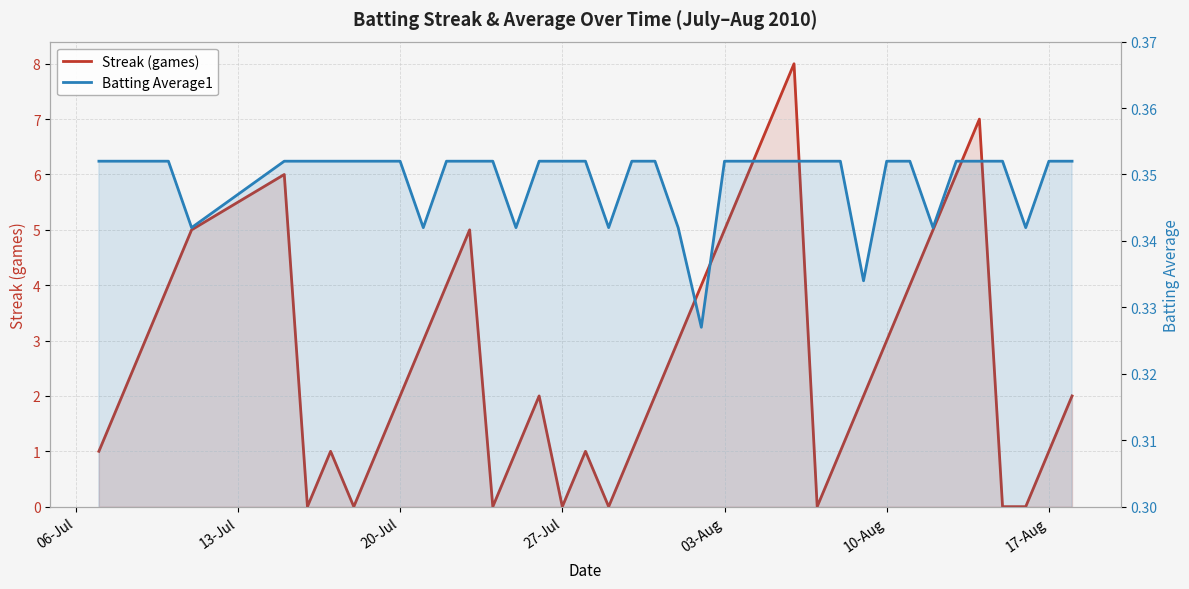

In Streak (games), how many points are lower than both neighbors (excluding endpoints)?

6